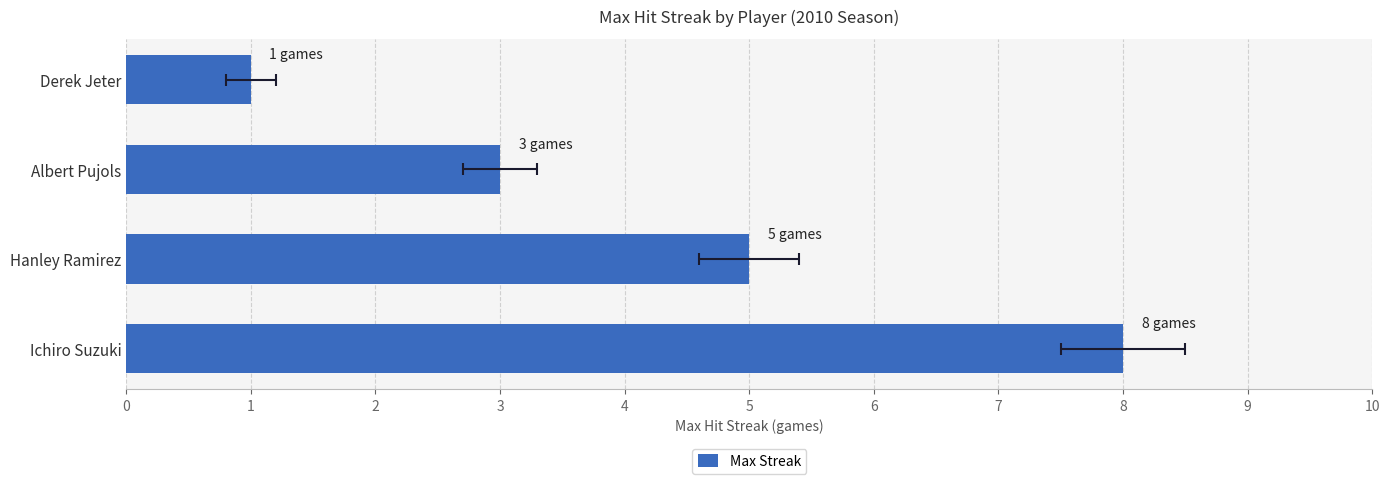

The value at Albert Pujols is 5. True or false?

False